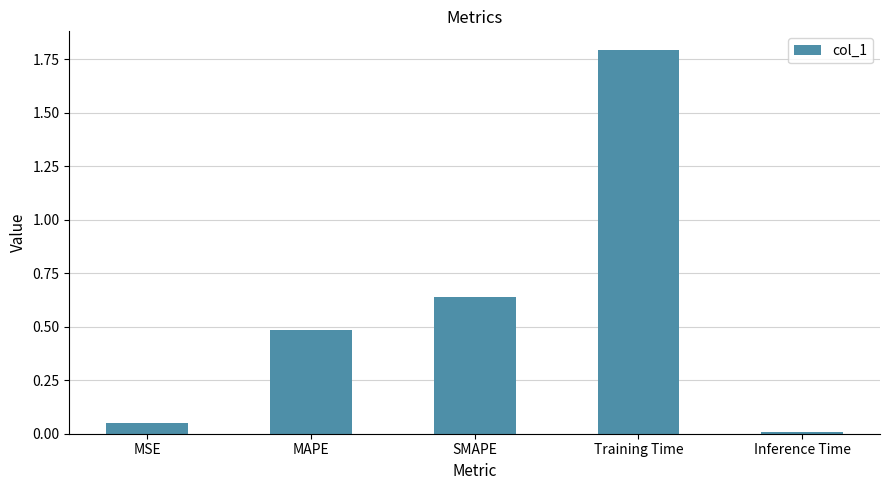

What is the label of the 3rd bar from the left?

SMAPE